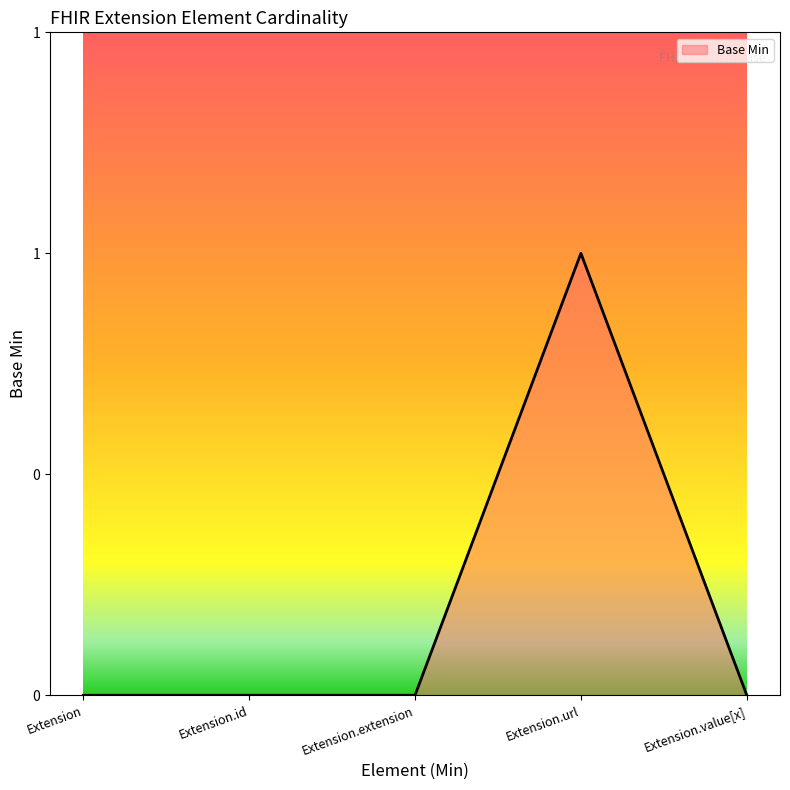

Reading right to left, extract all data points from this chart.

0	1	0	0	0